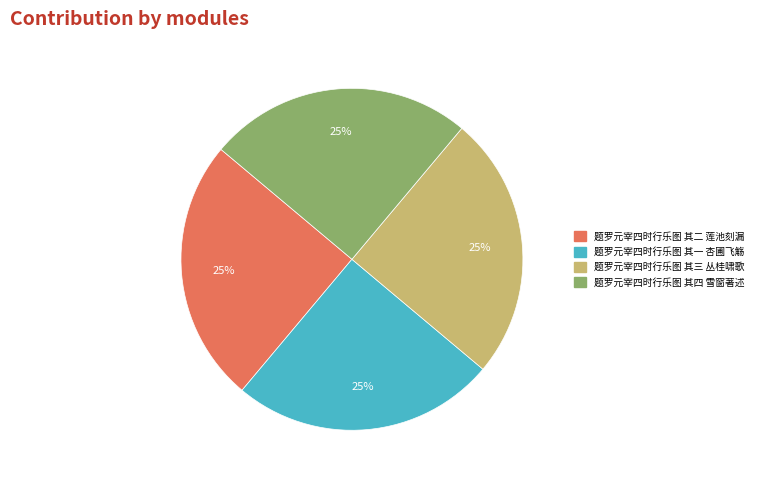

Does any single category account for the majority?

No